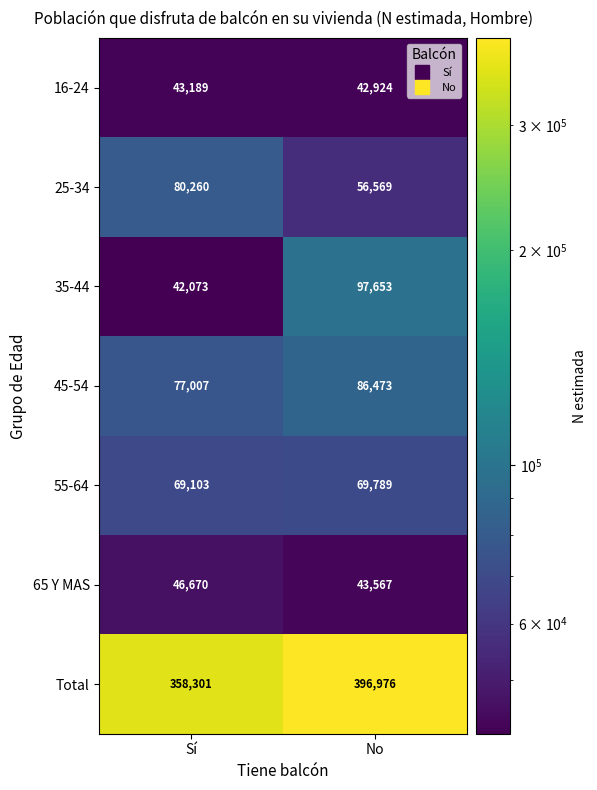

At which category is the sum across all series the highest?

No